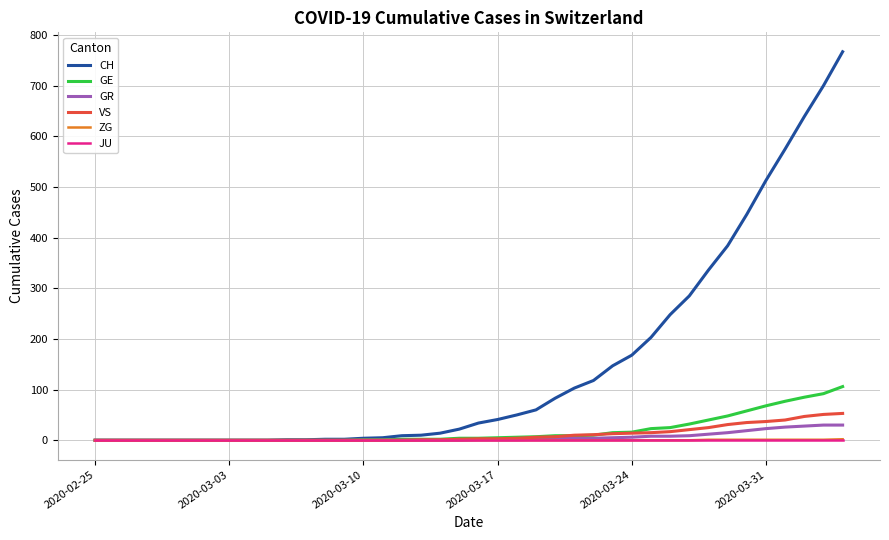

Which series has the largest range (max minus min)?

CH